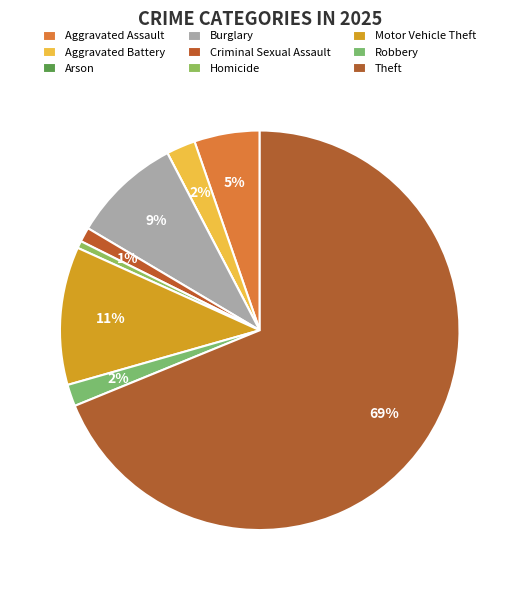

What percentage do Criminal Sexual Assault and Robbery together represent?

2.9%